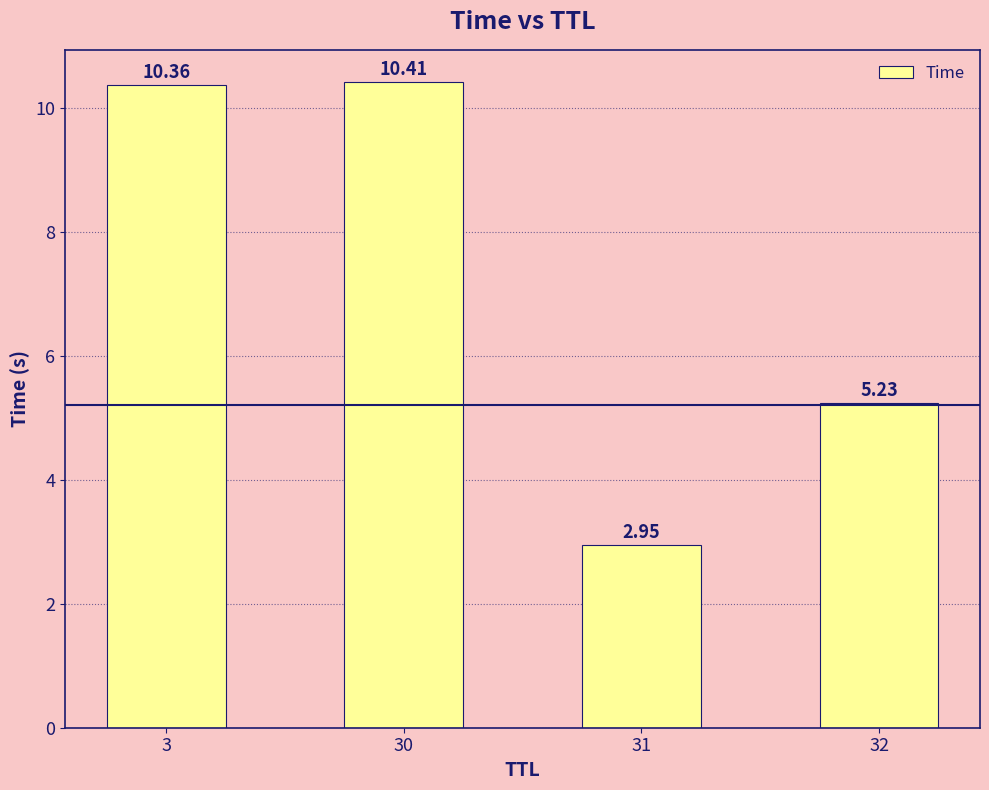

Rank the categories by value from lowest to highest.

31, 32, 3, 30